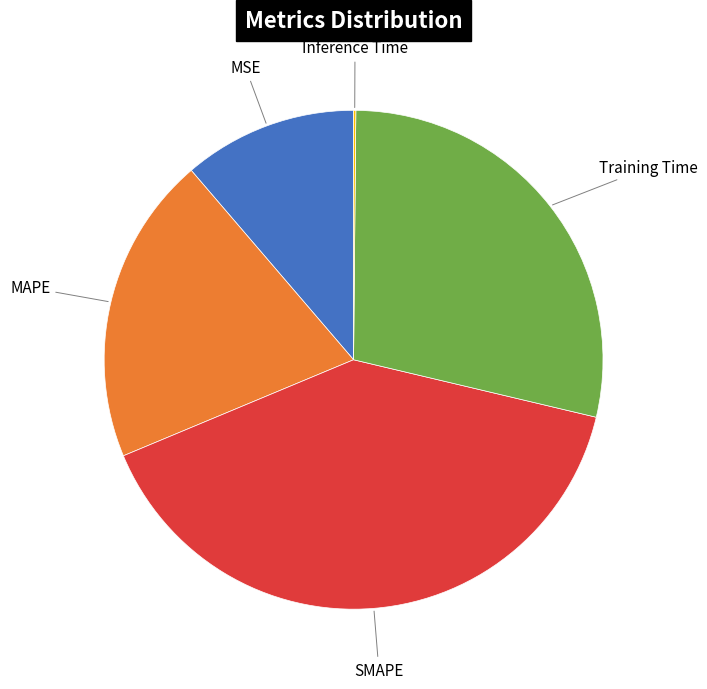

Is there any slice that represents more than half of the pie?

No